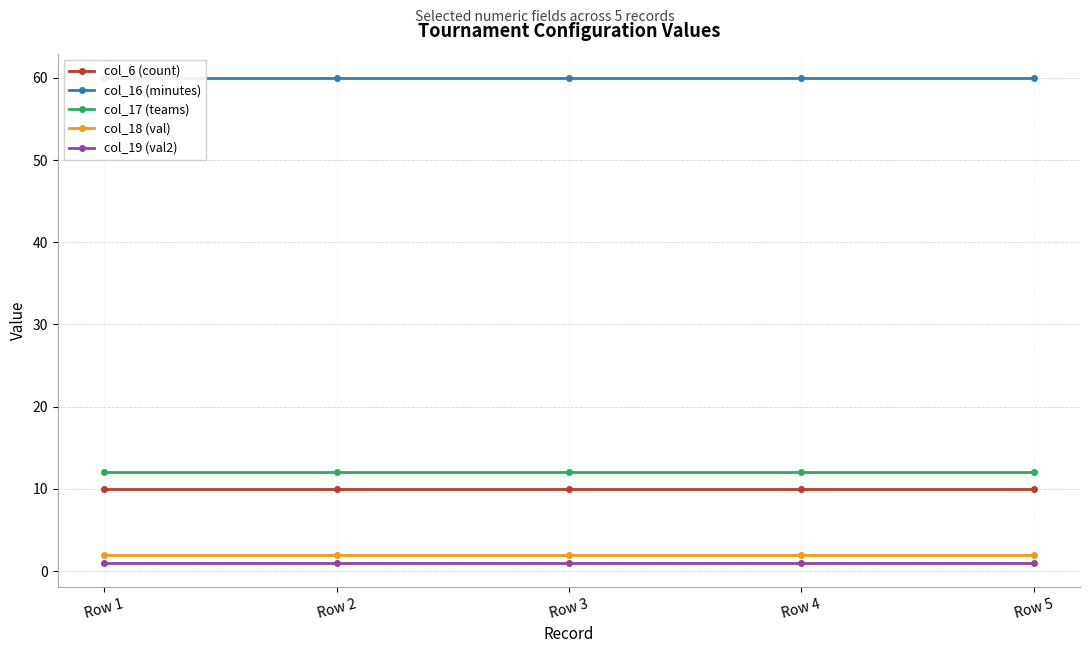

True or false: col_6 (count) has more than 1 points higher than both neighbors.

False